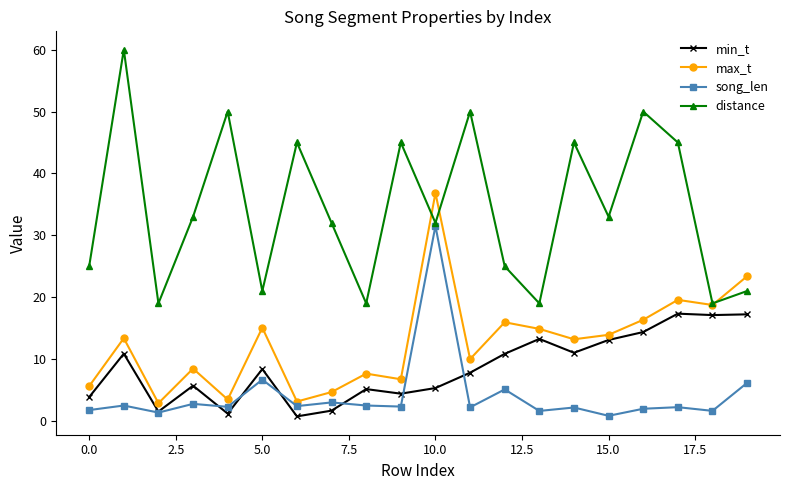

What is the value of the distance point at the 7th from the left?

45.0